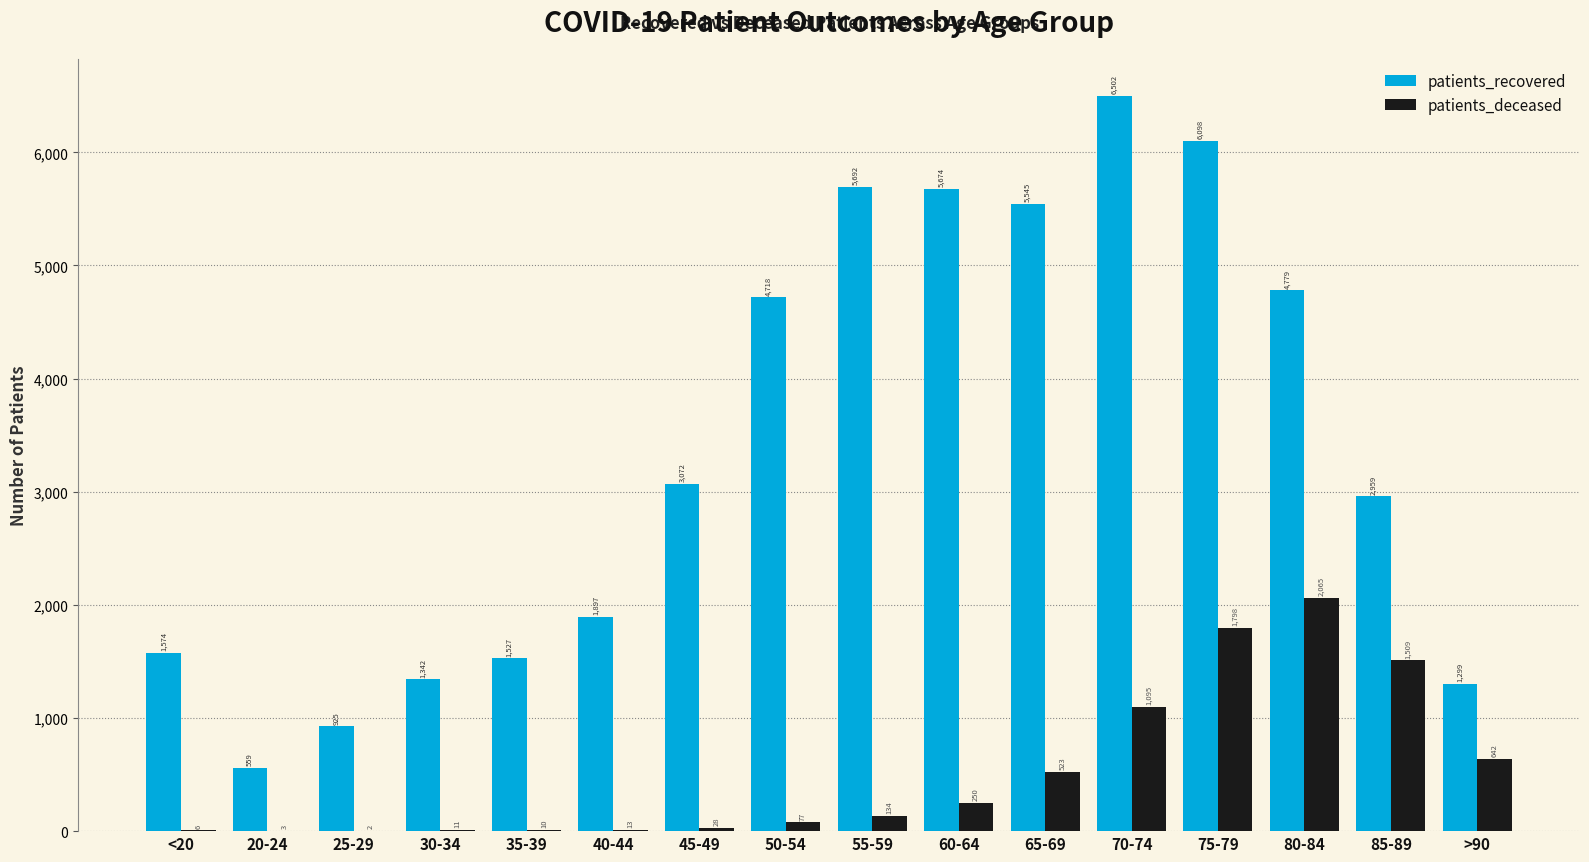

The patients_deceased series shows 11 at 30-34. True or false?

True